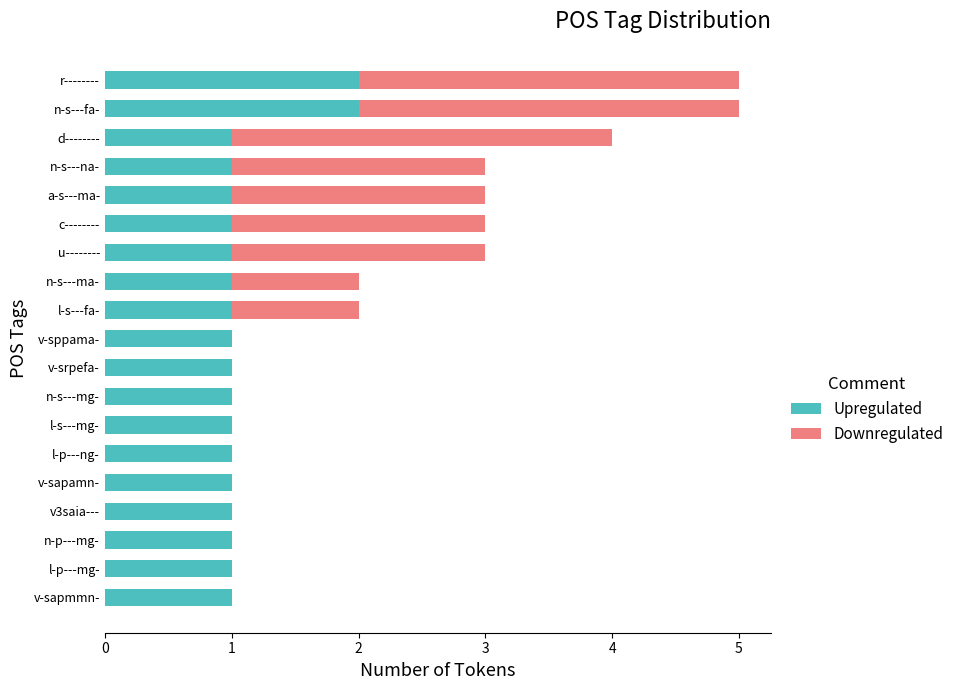

The Upregulated series shows 1 at c--------. True or false?

True